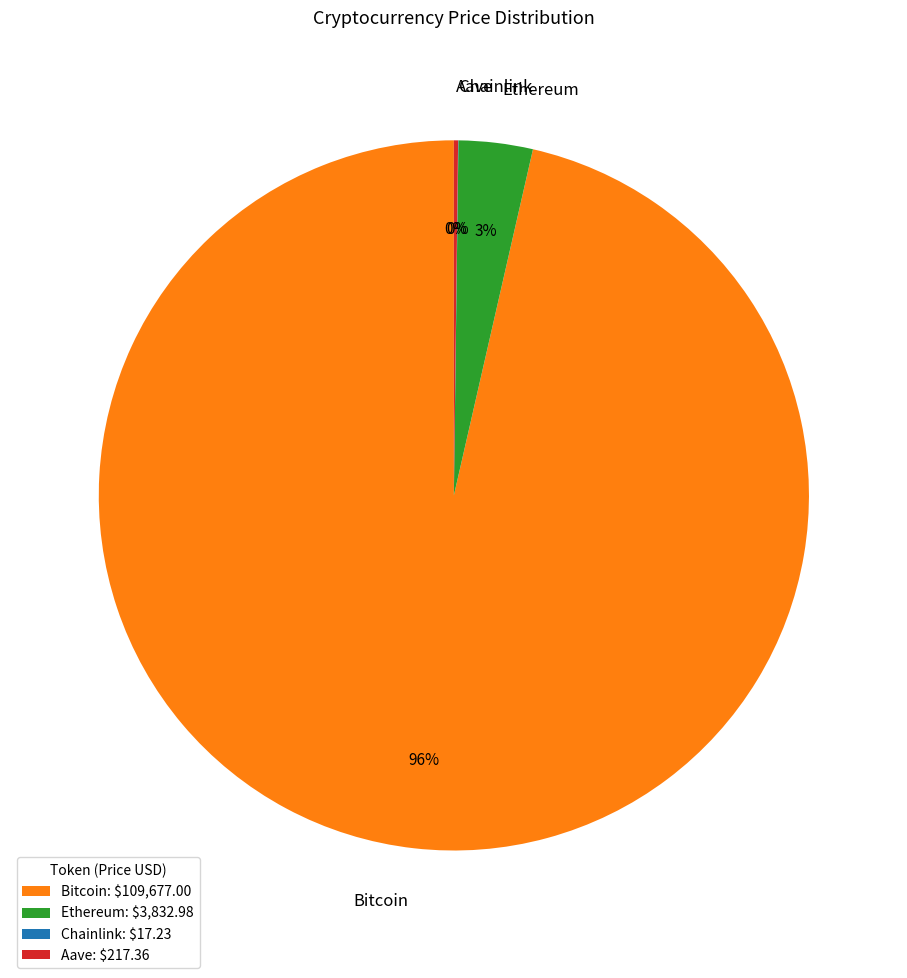

Which has a higher value, Ethereum or Bitcoin?

Bitcoin